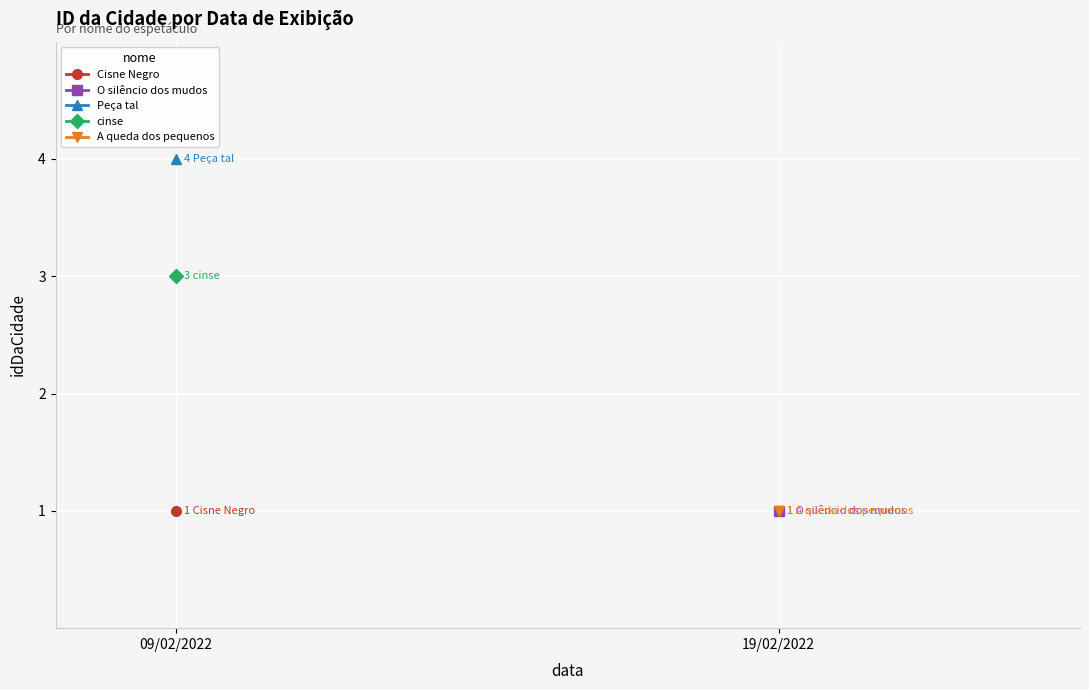

Which series has the widest spread of values?

Cisne Negro